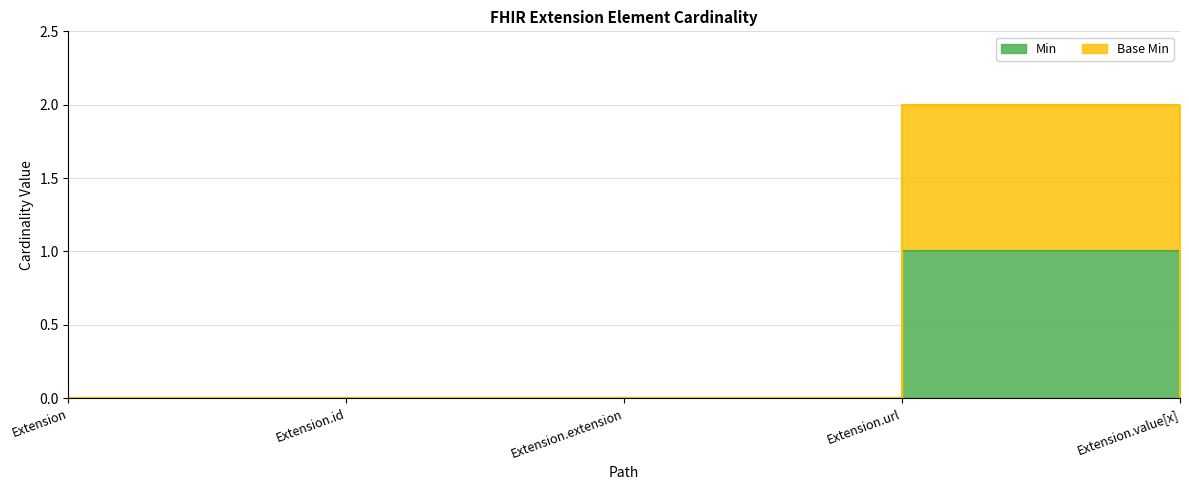

Rank the series by their average value, from lowest to highest.

Min, Base Min